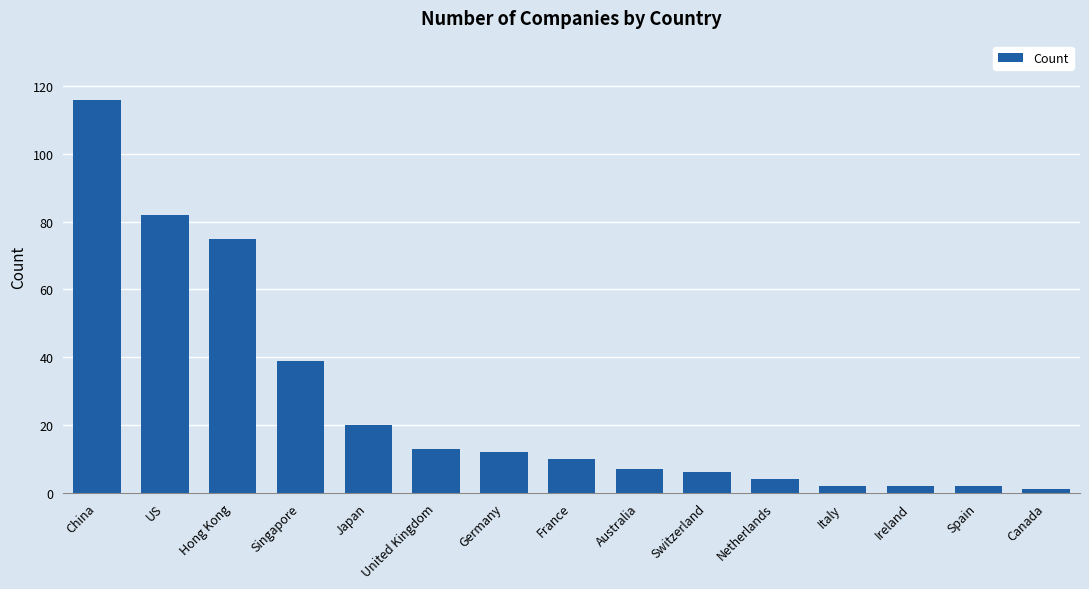

Which category has the highest value across all series?

China